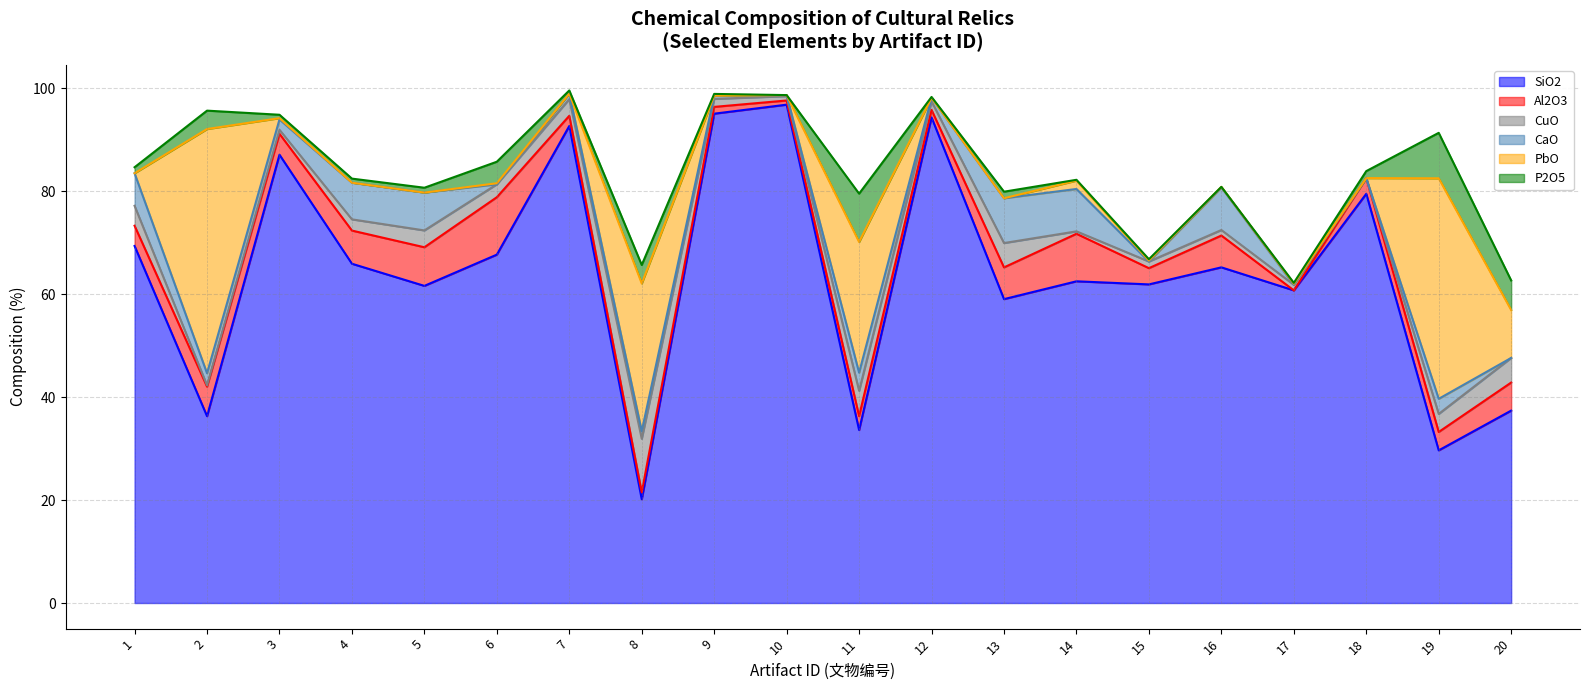

What is the value of the SiO2 point at the 2nd from the left?

36.3